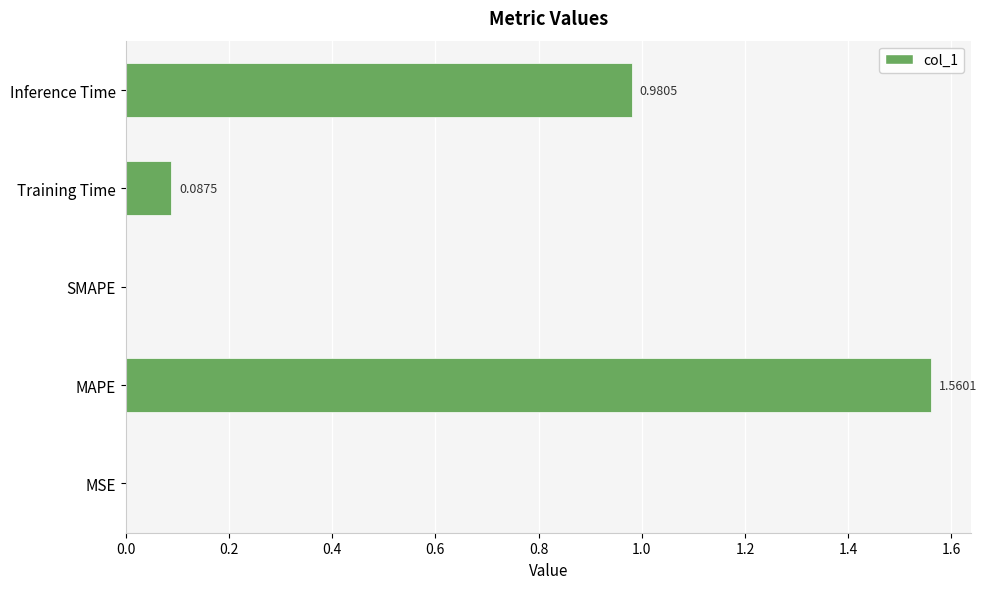

At which category does the chart reach its peak across all series?

MAPE